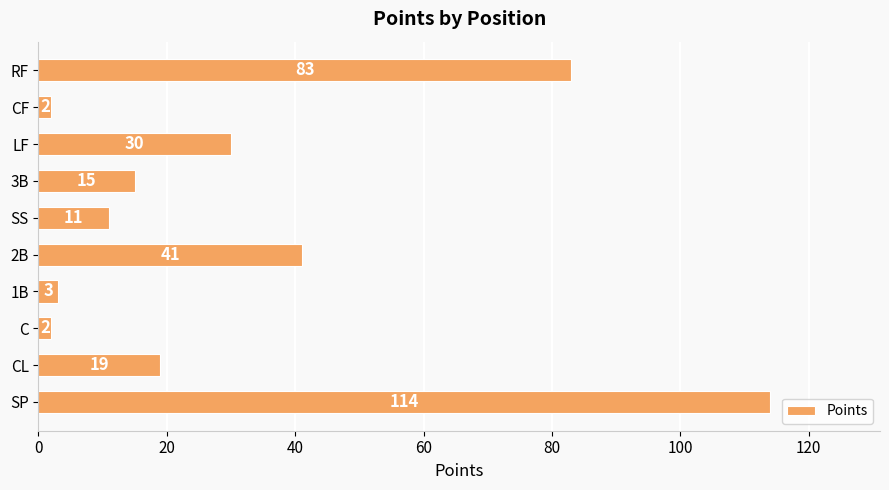

What is the difference between the second highest and second lowest values?

81